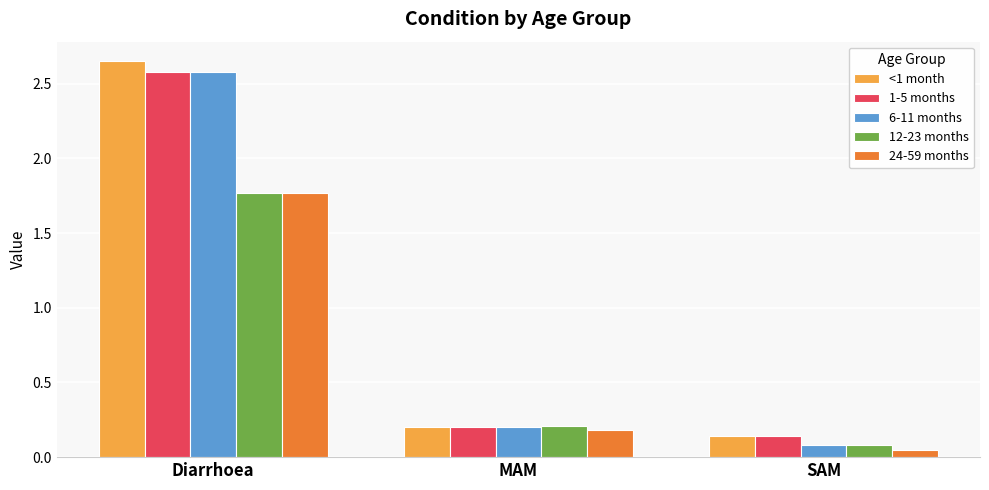

What is the label of the 3rd bar from the left?

SAM